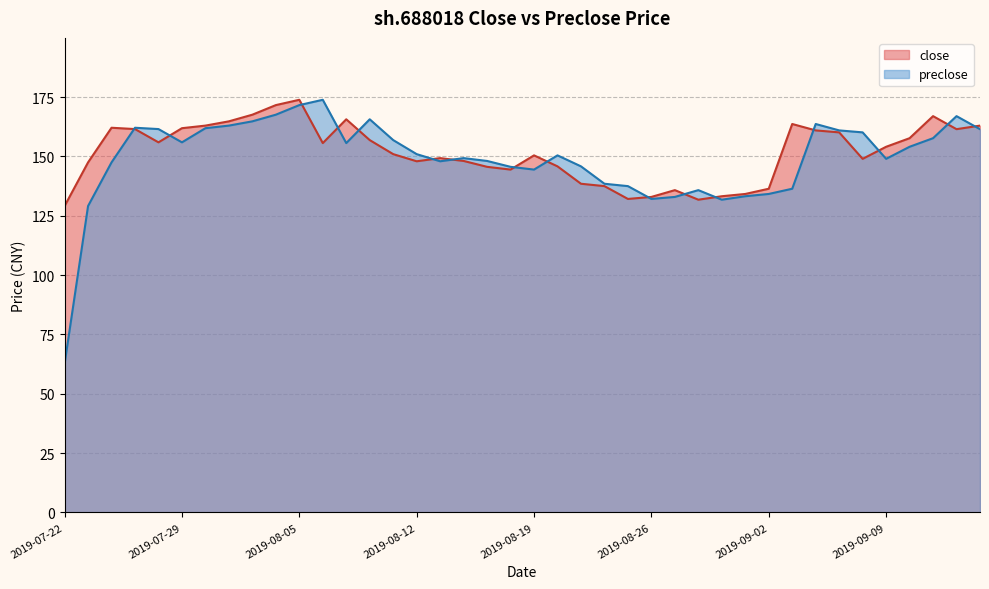

What is the sum of the close values at 2019-09-03 and 2019-08-20?

309.5